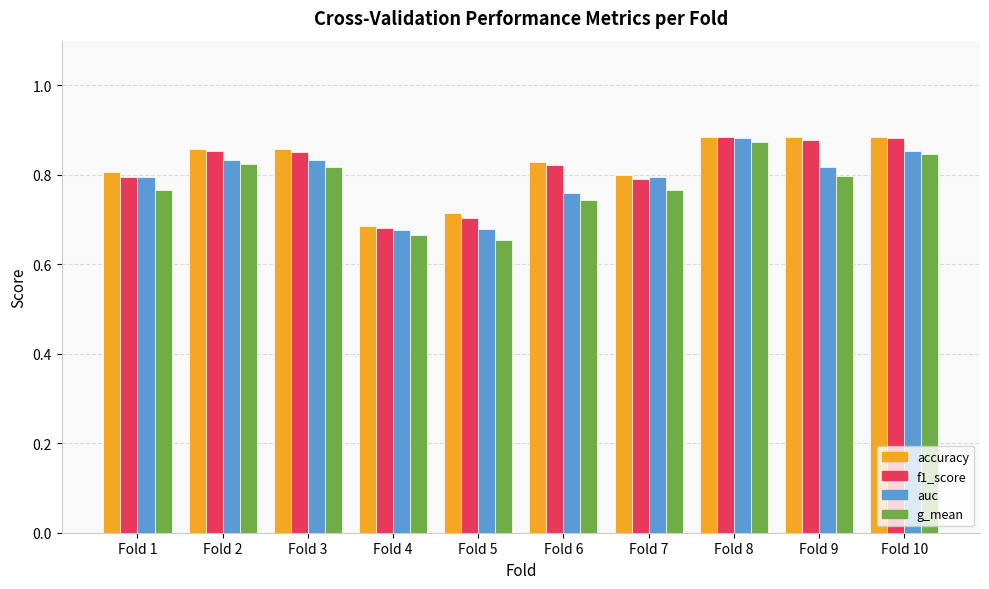

What is the difference between the second highest and minimum values in the auc series?

0.2